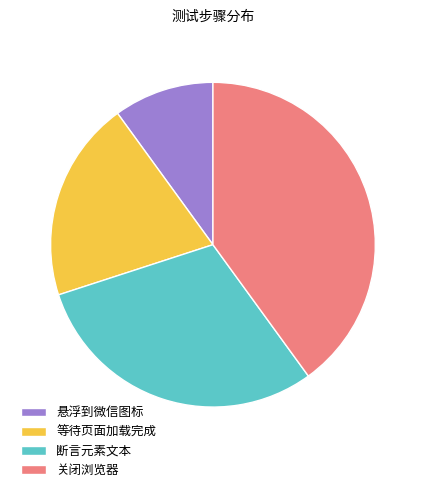

True or false: 断言元素文本 accounts for 30% of the total.

True